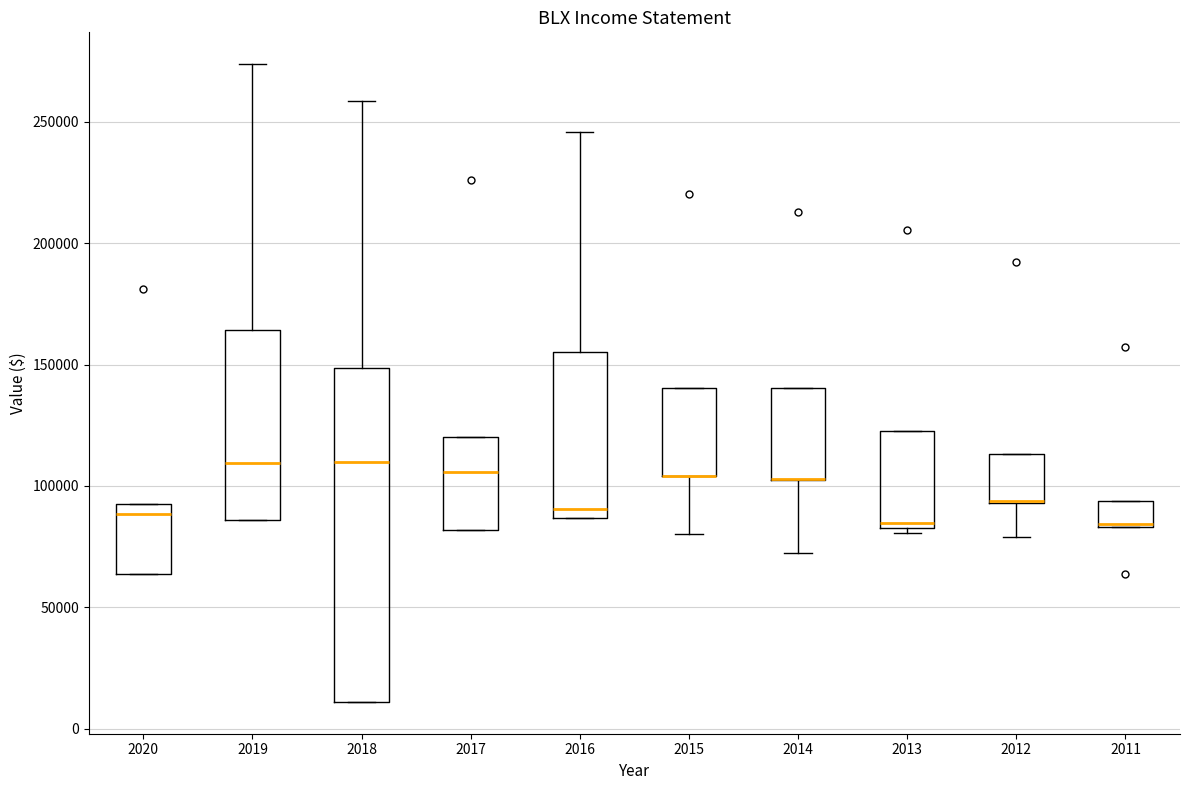

Where is the lower edge of the box at x = 2015 on the y-axis? The values are not printed on the chart, so give them approximately, as read against the axis.

105000